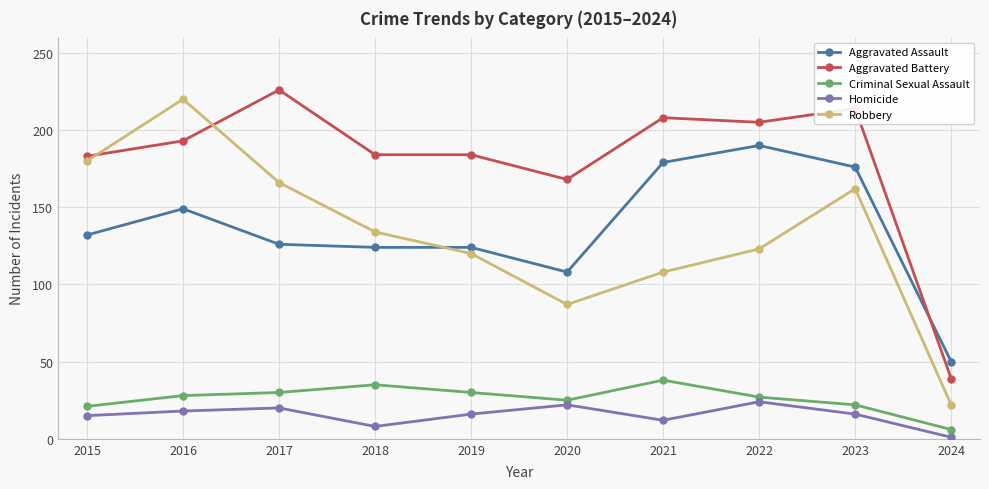

What is the spread (max minus min) of values at 2017?

206